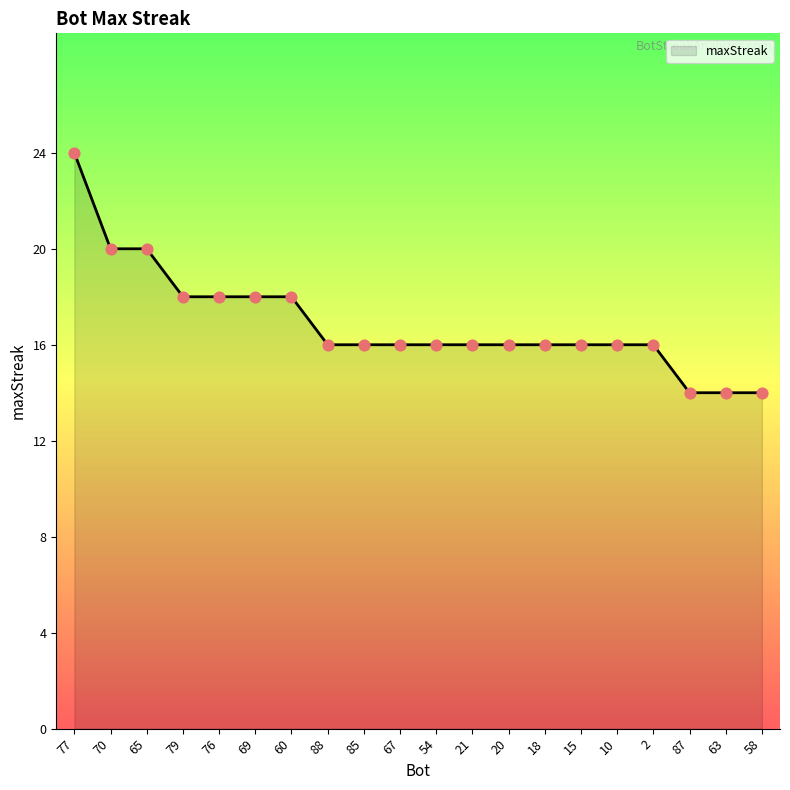

Approximately how many times larger is the value at 2 compared to 87?

1.1